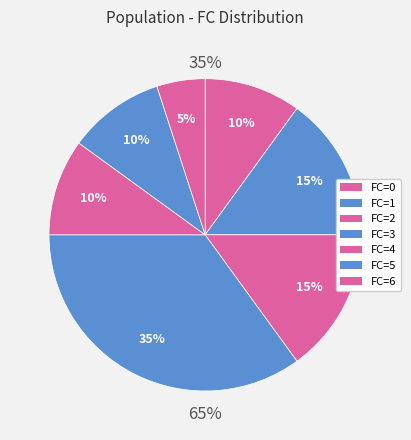

To the nearest percent, what percentage of the pie is 1?

15%